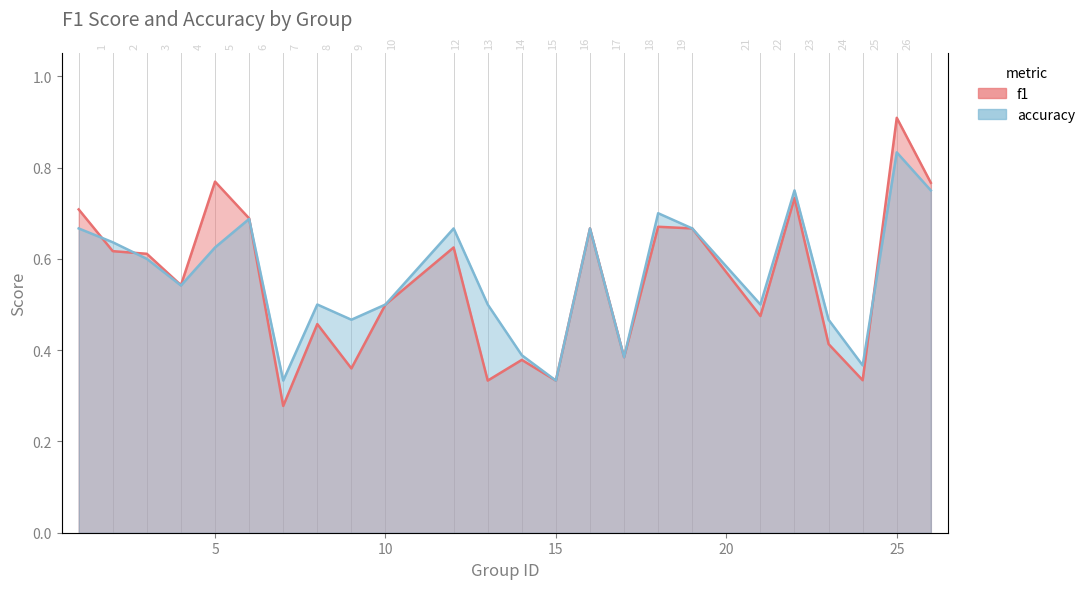

Reading left to right, what are all the values shown in this chart?

f1: 1=0.7	2=0.6	3=0.6	4=0.5	5=0.8	6=0.7	7=0.3	8=0.5	9=0.4	10=0.5	12=0.6	13=0.3	14=0.4	15=0.3	16=0.7	17=0.4	18=0.7	19=0.7	21=0.5	22=0.7	23=0.4	24=0.3	25=0.9	26=0.8
accuracy: 1=0.7	2=0.6	3=0.6	4=0.5	5=0.6	6=0.7	7=0.3	8=0.5	9=0.5	10=0.5	12=0.7	13=0.5	14=0.4	15=0.3	16=0.7	17=0.4	18=0.7	19=0.7	21=0.5	22=0.8	23=0.5	24=0.4	25=0.8	26=0.8